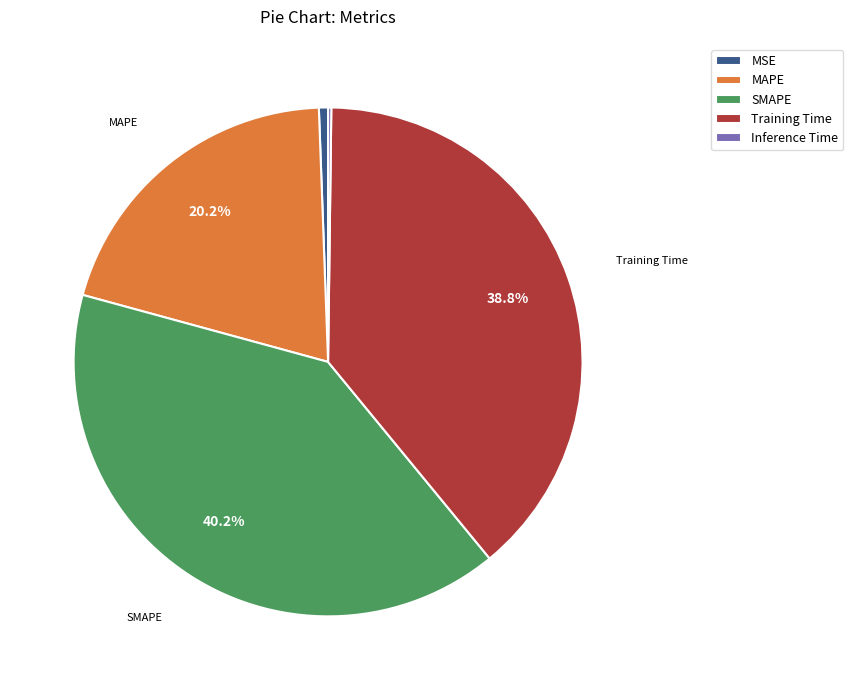

Does MAPE represent more than half of the total?

No